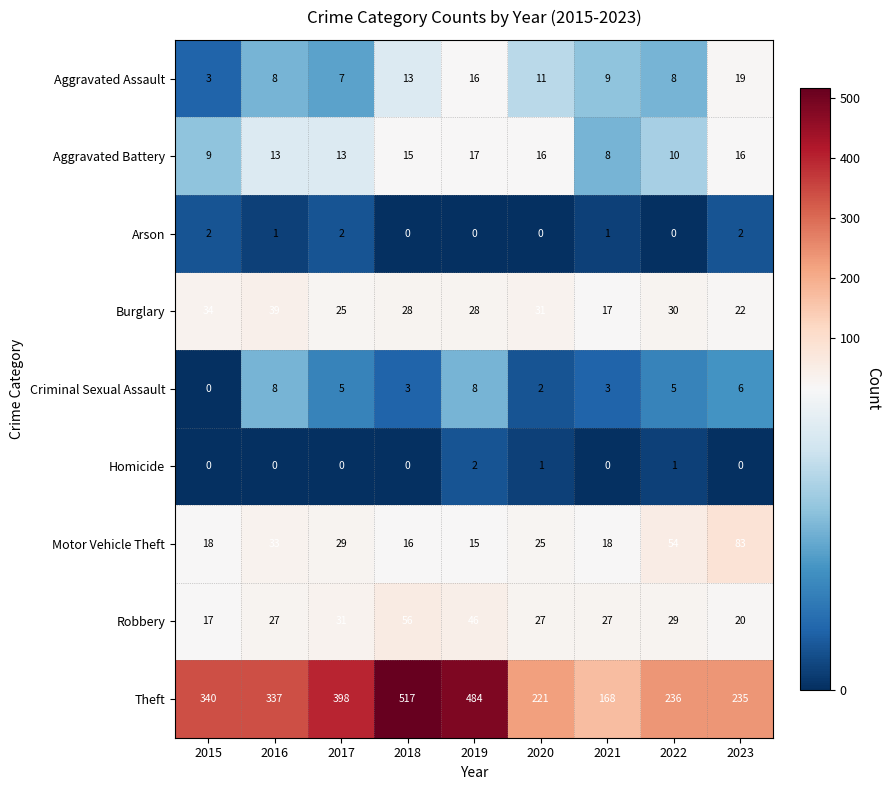

Which series has the largest range (max minus min)?

Theft